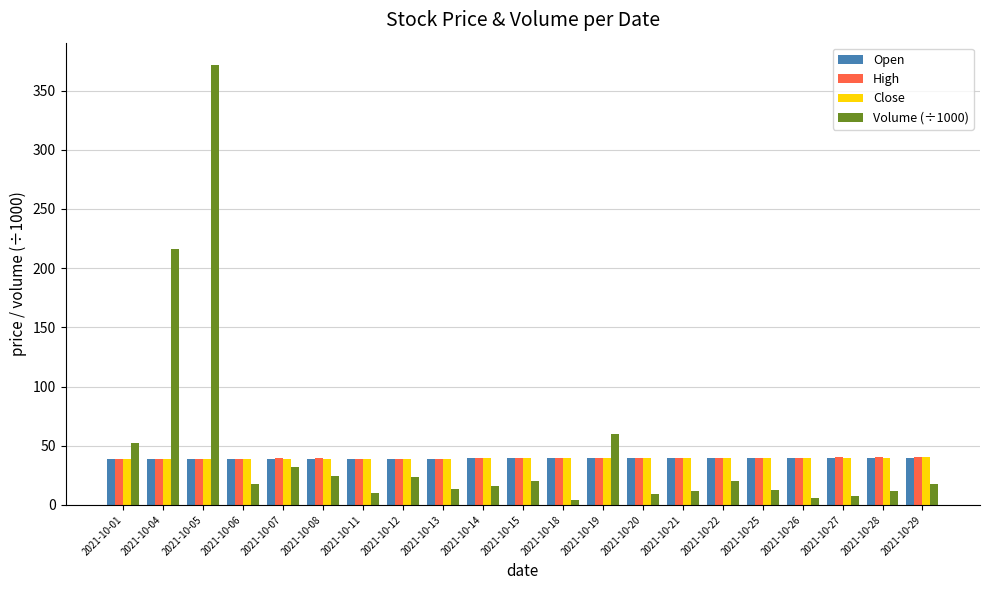

Which label corresponds to the largest value in the chart?

2021-10-05